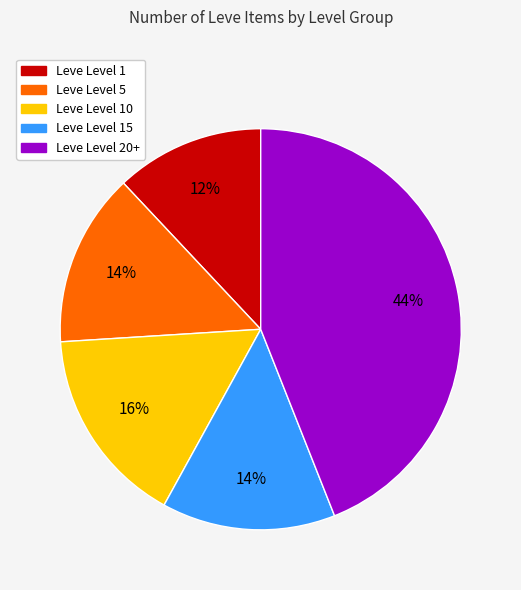

To the nearest percent, what is the average slice percentage?

20%